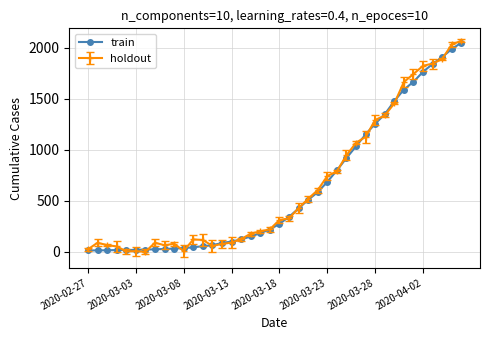

What is the value of the train point at the 36th from the left?

1763.0